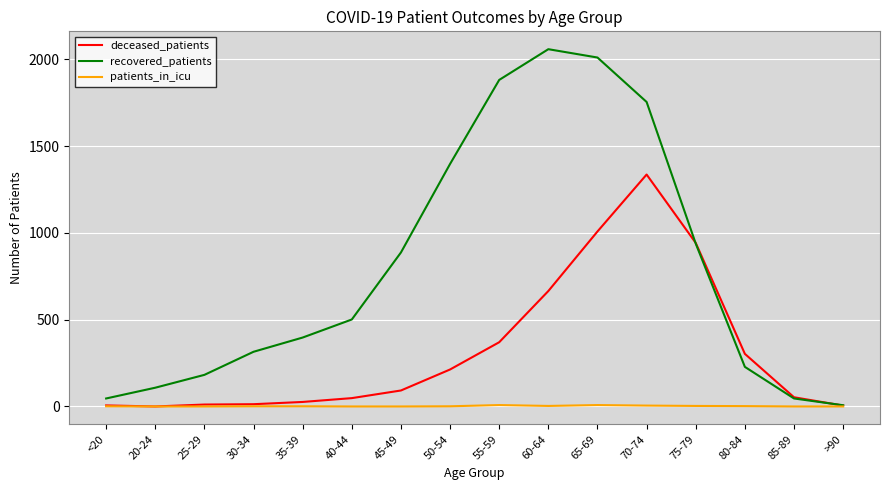

List the series in order of their peak value, lowest first.

patients_in_icu, deceased_patients, recovered_patients